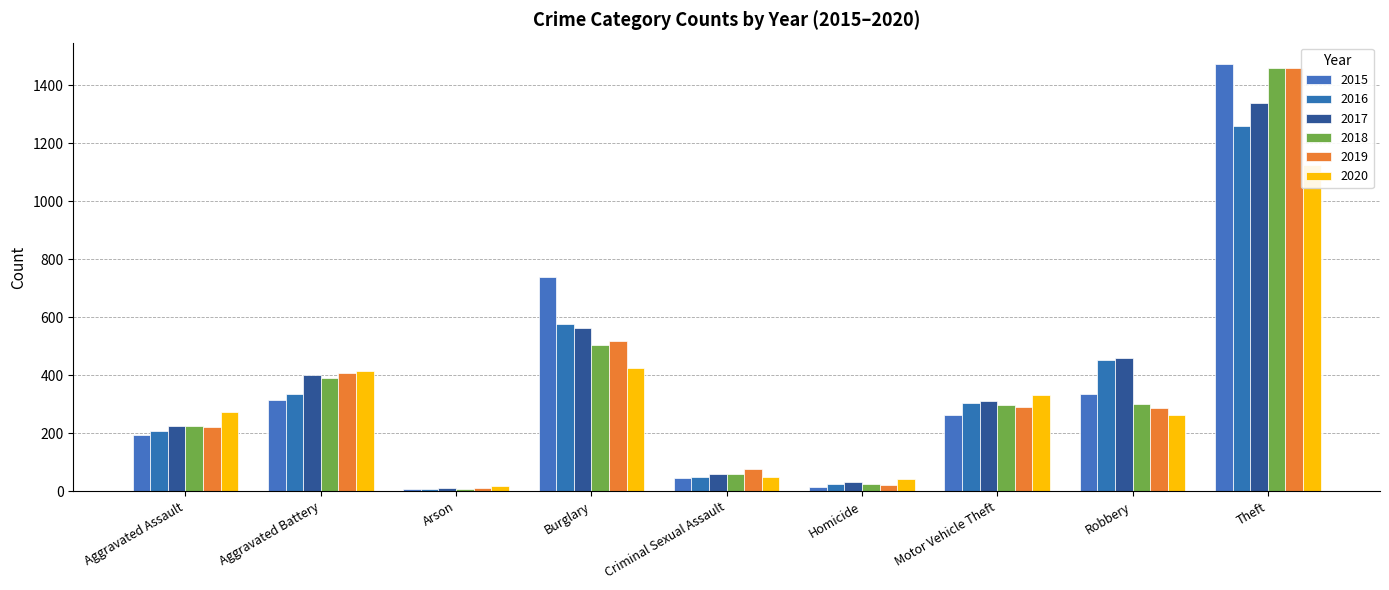

True or false: 2018 has a value of 60 at Criminal Sexual Assault.

True